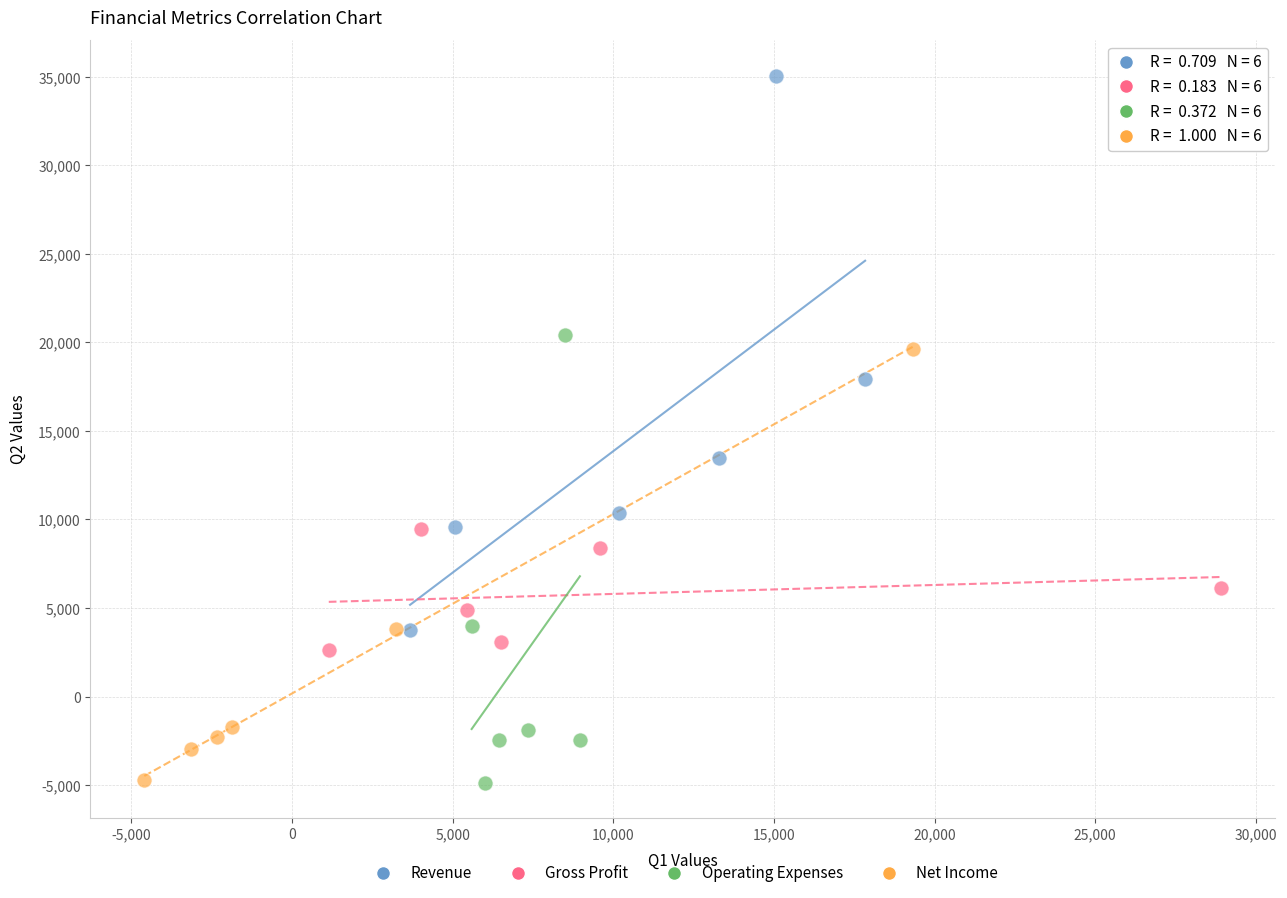

Which series reaches the maximum Y coordinate?

Revenue